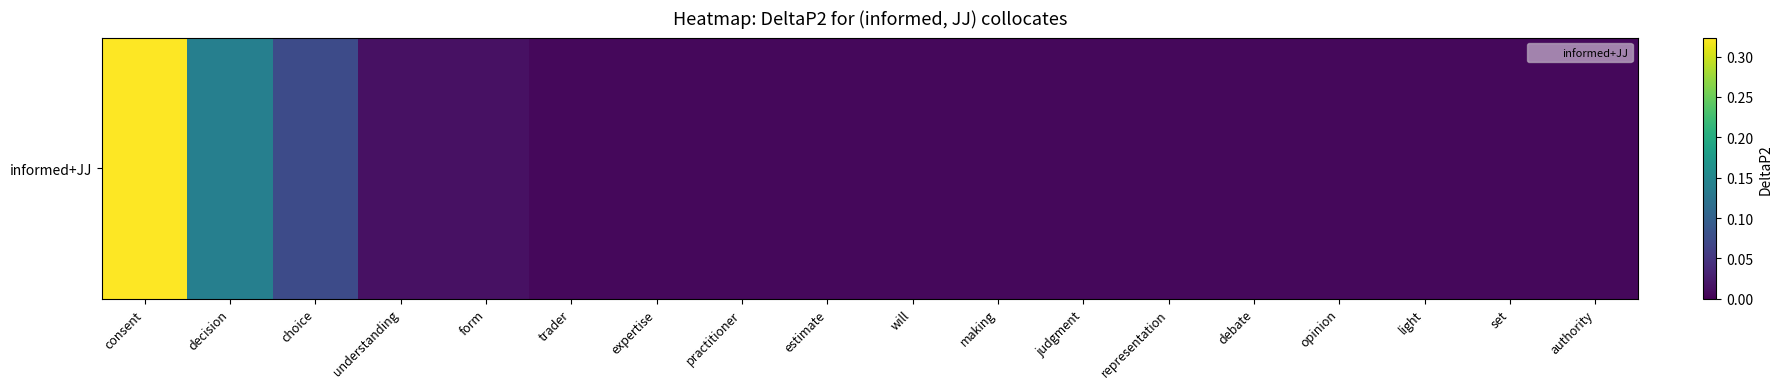

What is the change in value from consent to light?

-0.3